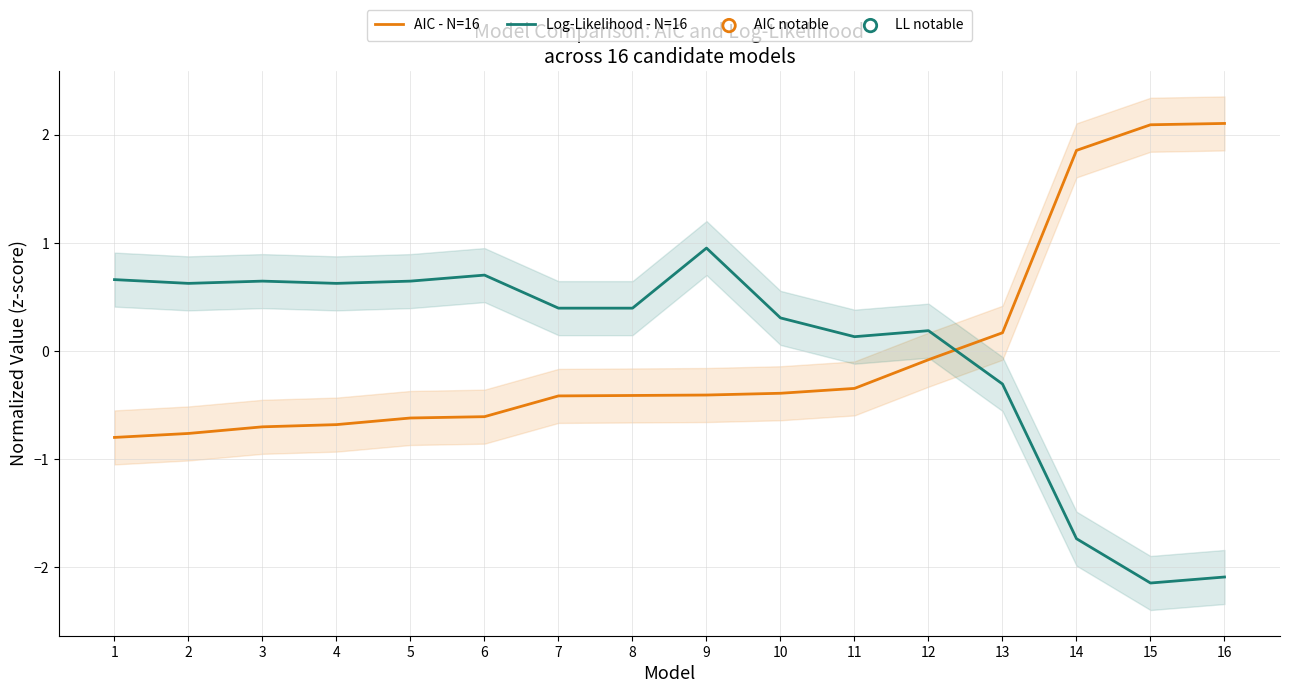

Which series reaches the maximum Y coordinate?

AIC - N=16